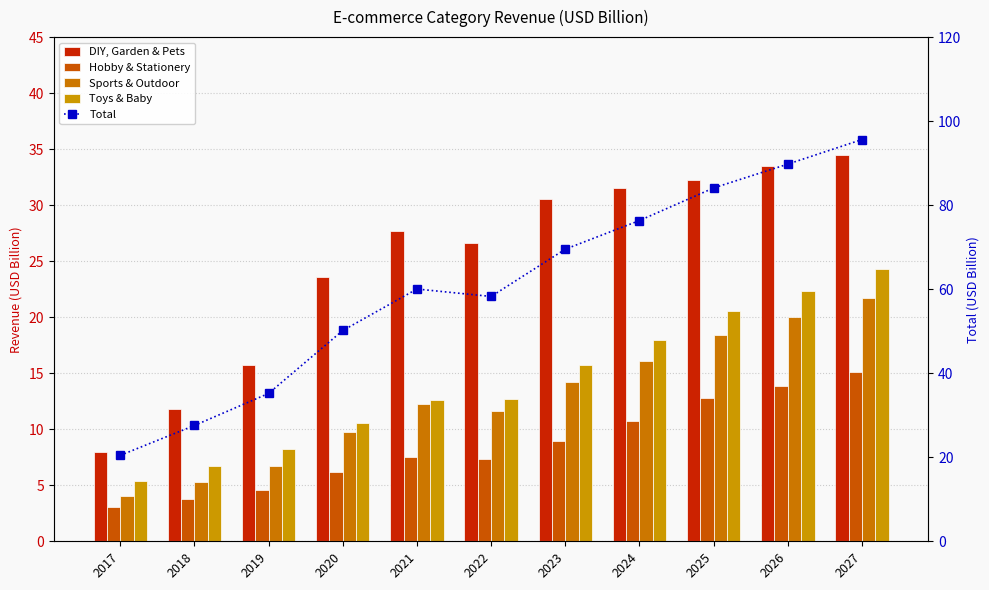

What is the smallest value displayed?

3.0